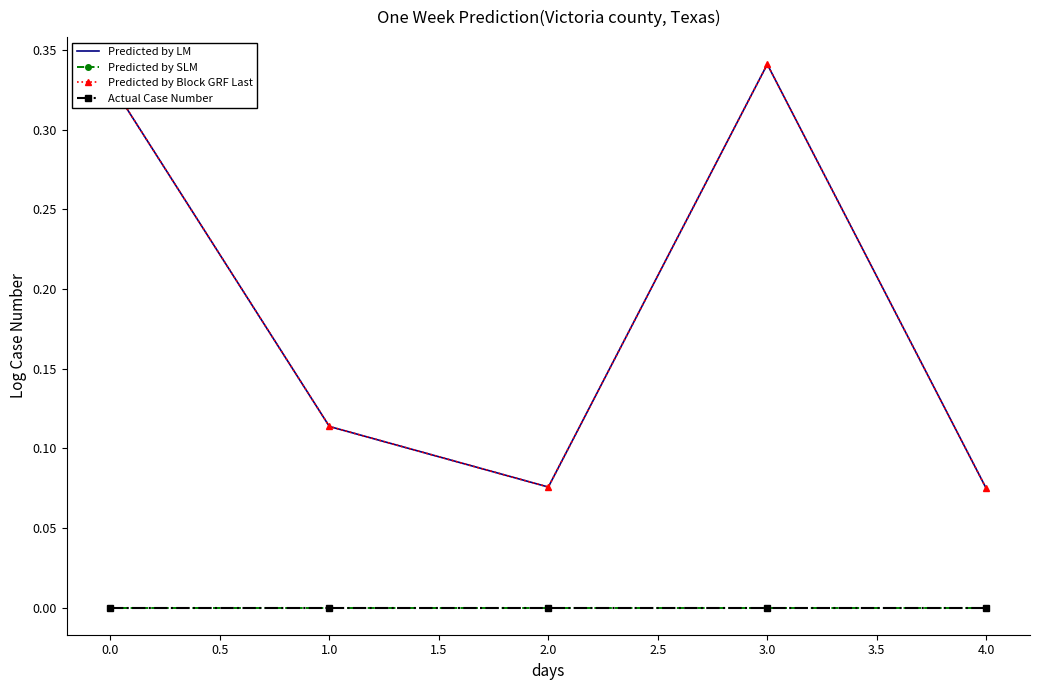

True or false: Predicted by SLM and Predicted by Block GRF Last intersect in this chart.

False